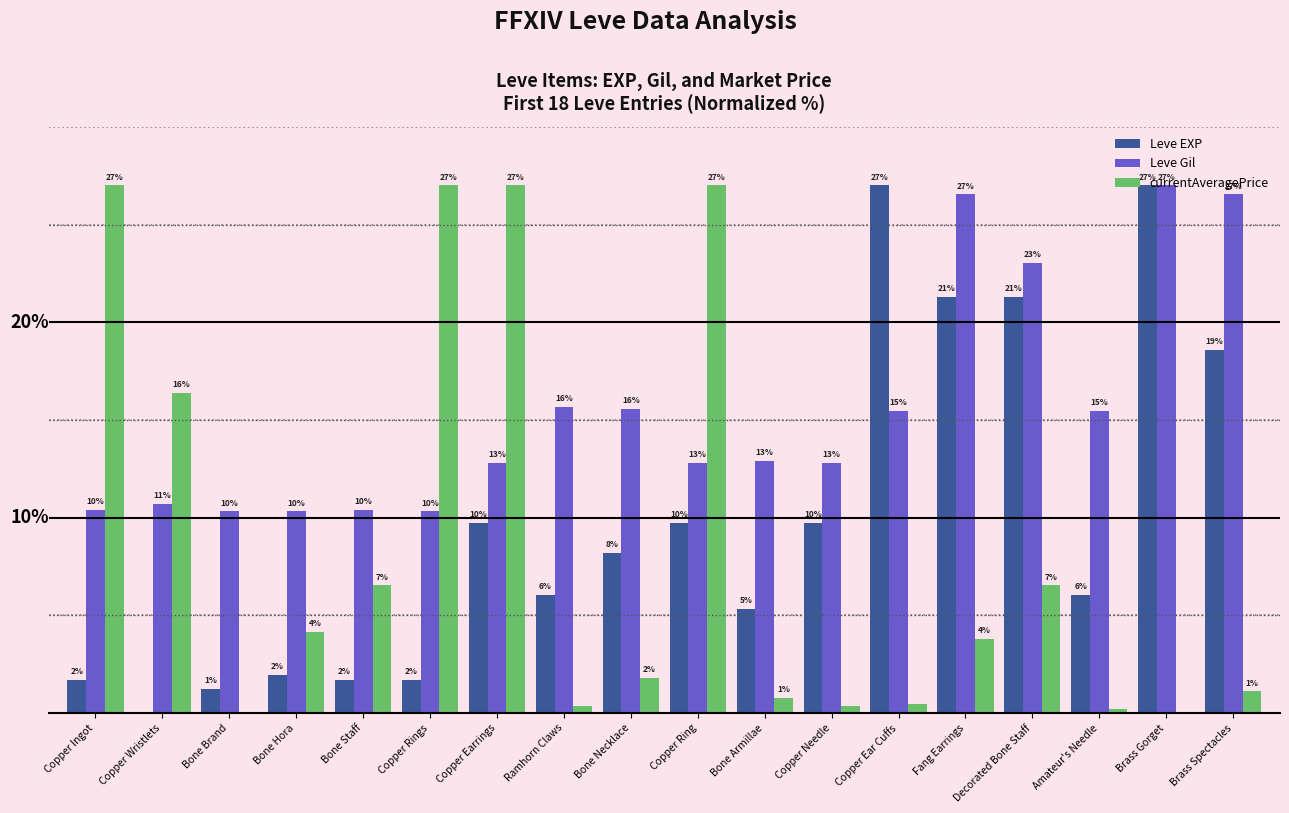

Which series has the largest range (max minus min)?

currentAveragePrice